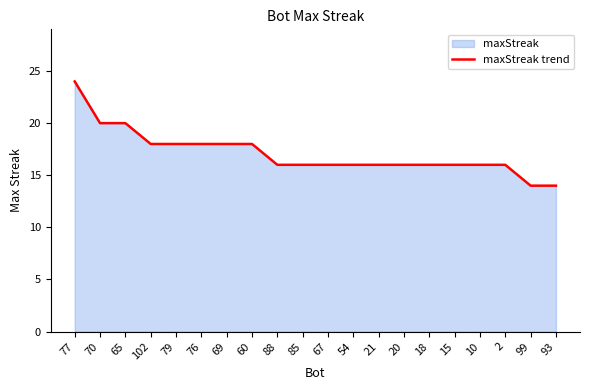

What is the average value?

17